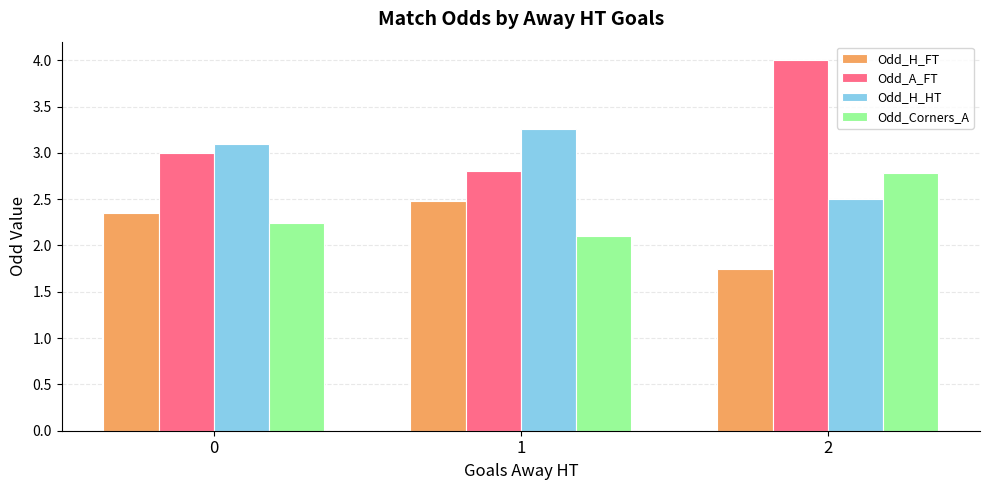

What is the highest value of the Odd_A_FT series?

4.0